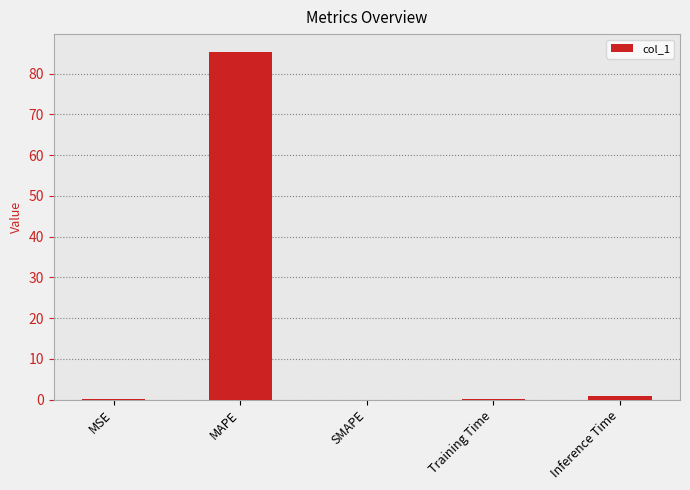

What is the difference between the values at MAPE and SMAPE?

85.5